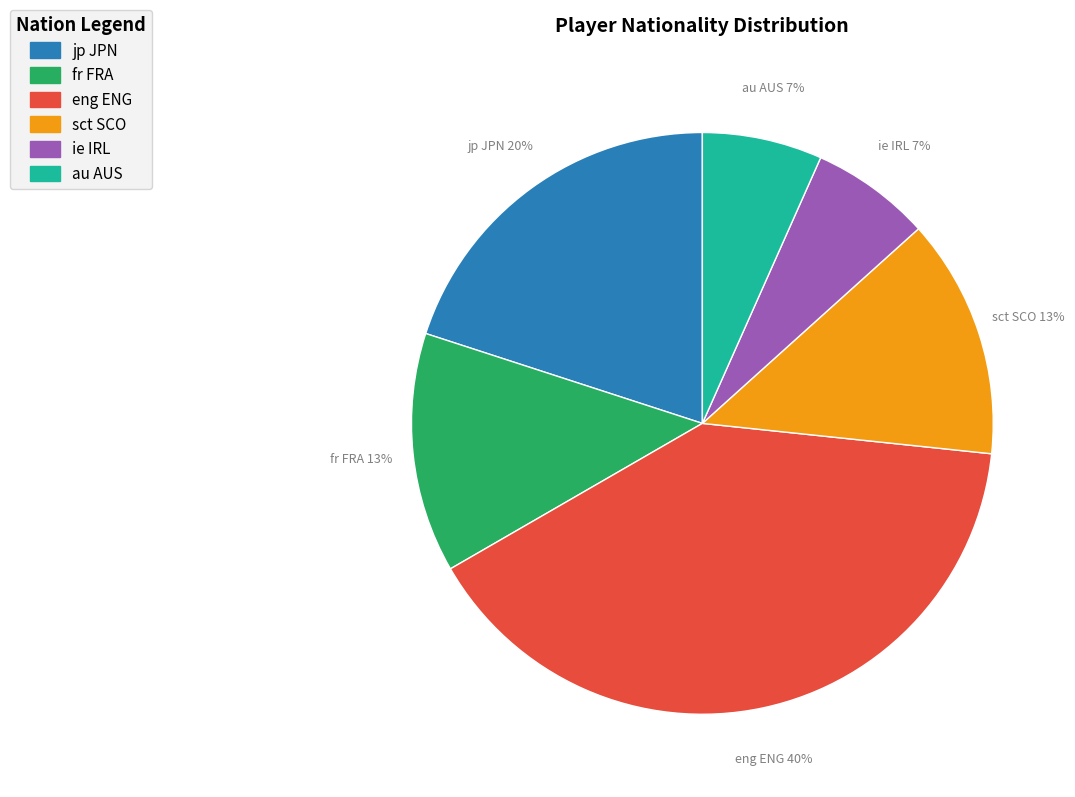

To the nearest percent, what is the difference between the largest and smallest slice percentages?

33%